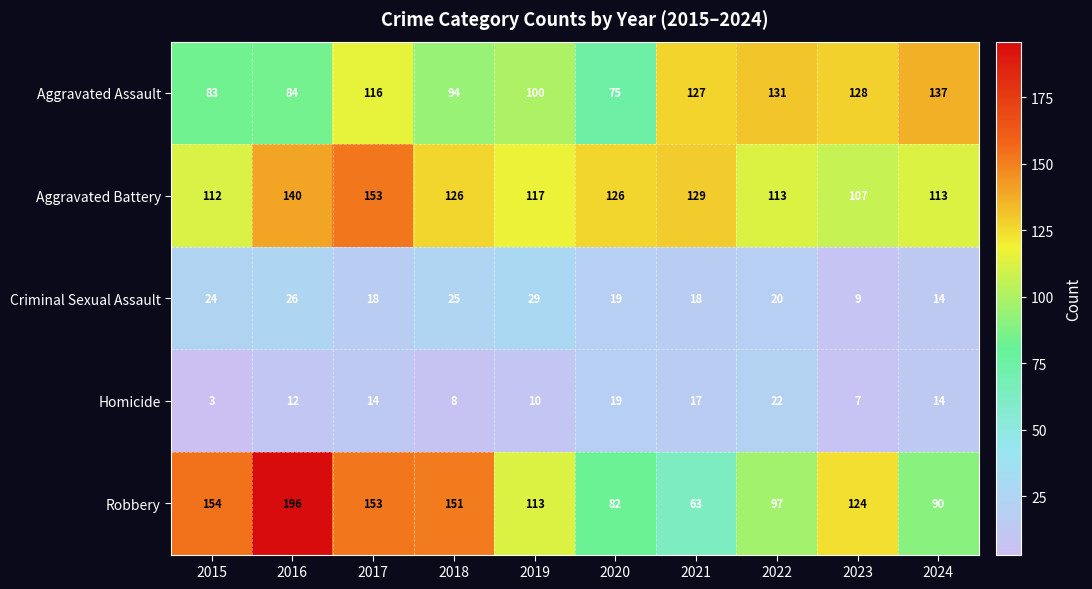

Which series changed the most between 2017 and 2018?

Aggravated Battery